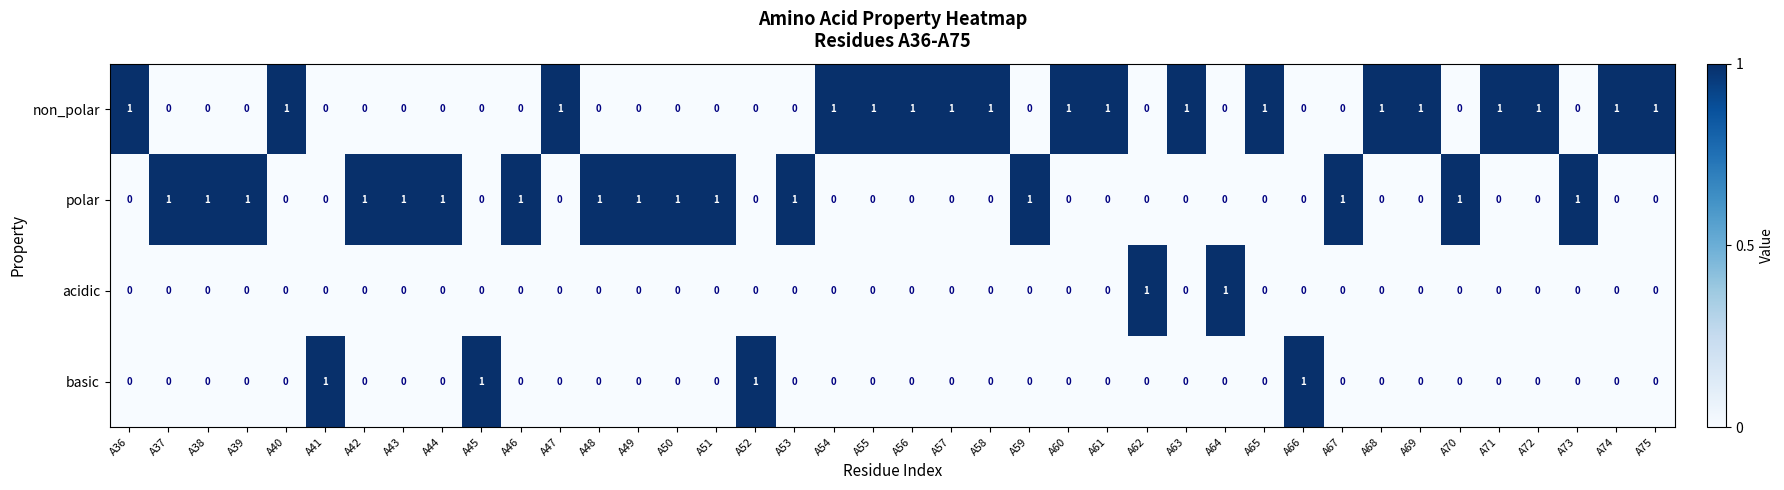

Is it true that non_polar equals 1 at A75?

True